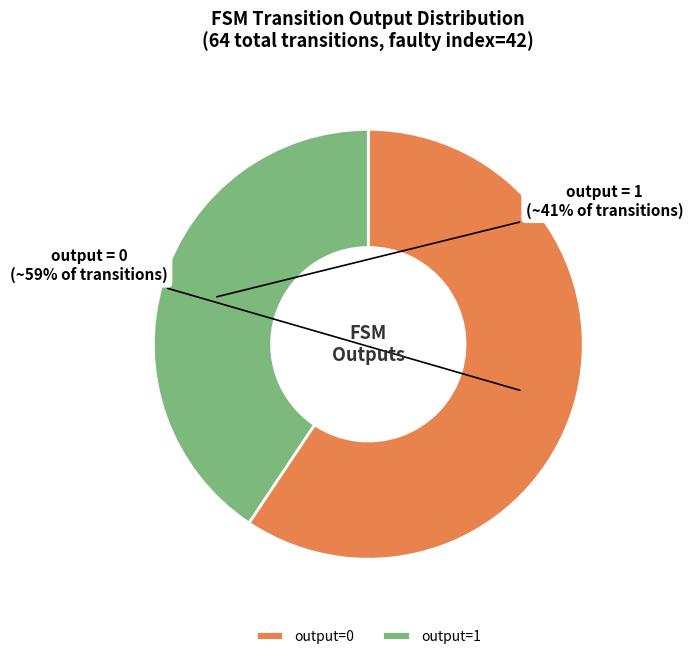

Which slice is the largest?

output=0